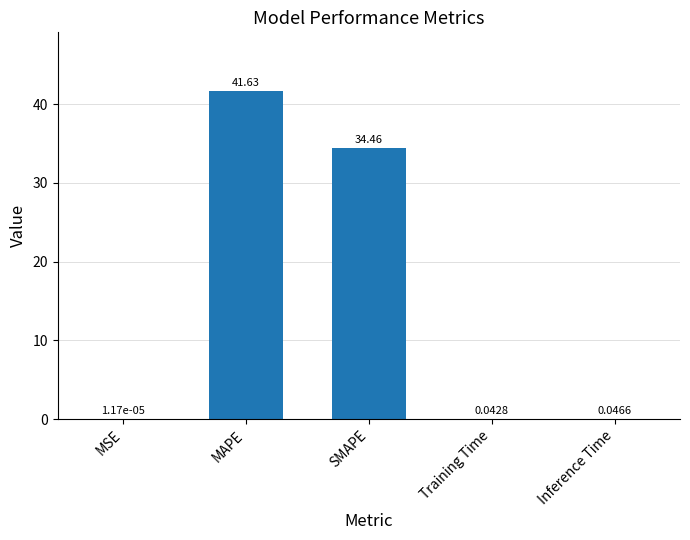

Which label corresponds to the largest value in the chart?

MAPE